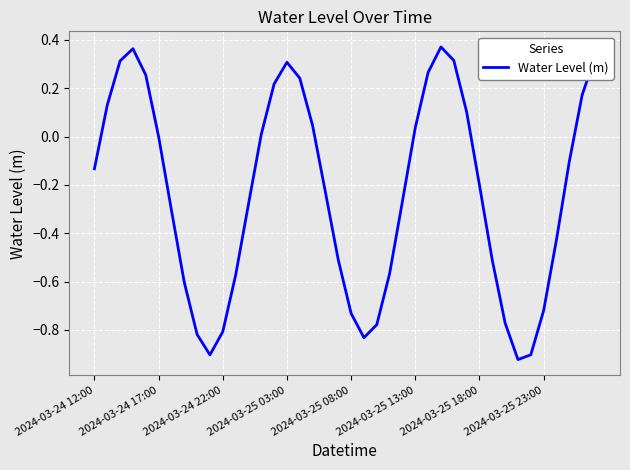

What is the difference between the maximum and minimum values?

1.3